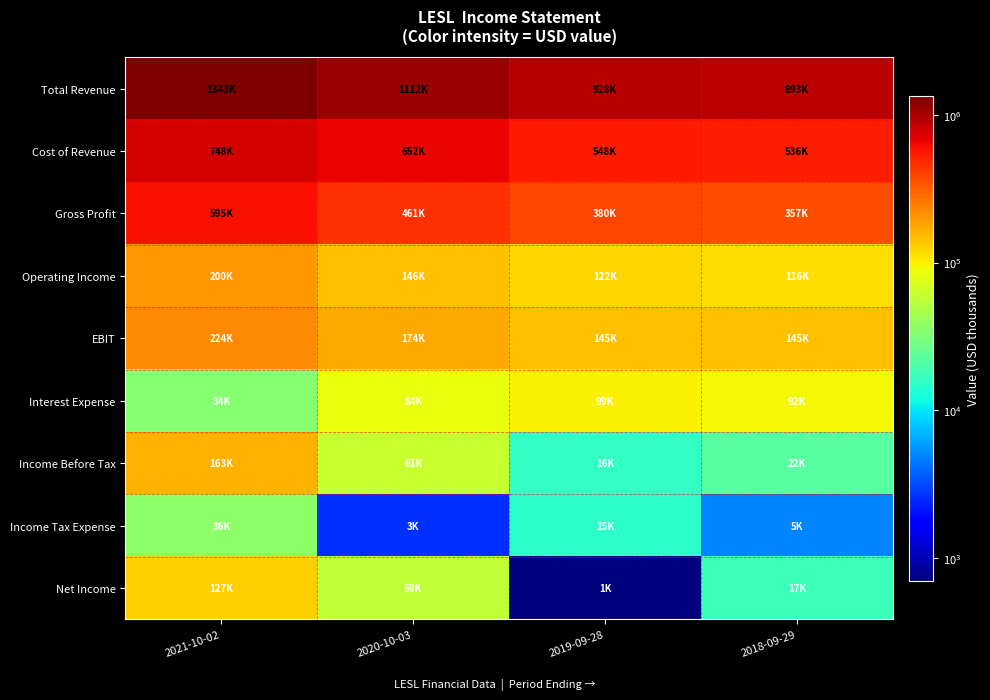

What is the total value across all series at 2020-10-03?

2751500